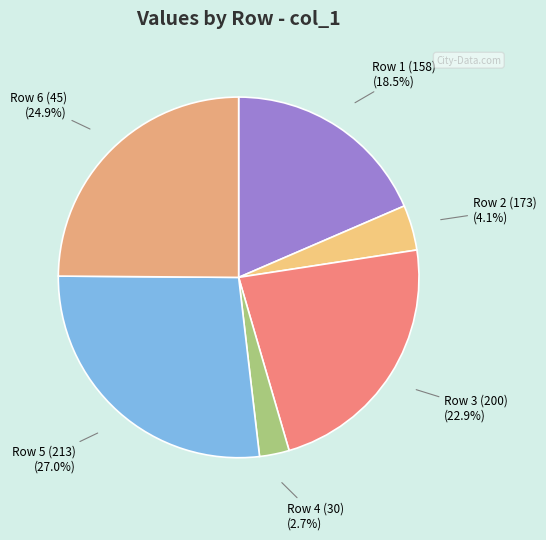

Which category has the smallest portion of the pie?

Row 4 (30)